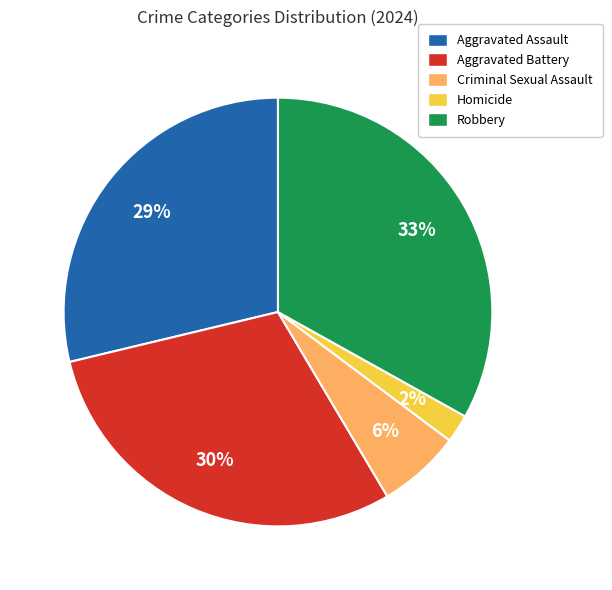

The Aggravated Assault slice represents 18% of the pie. True or false?

False